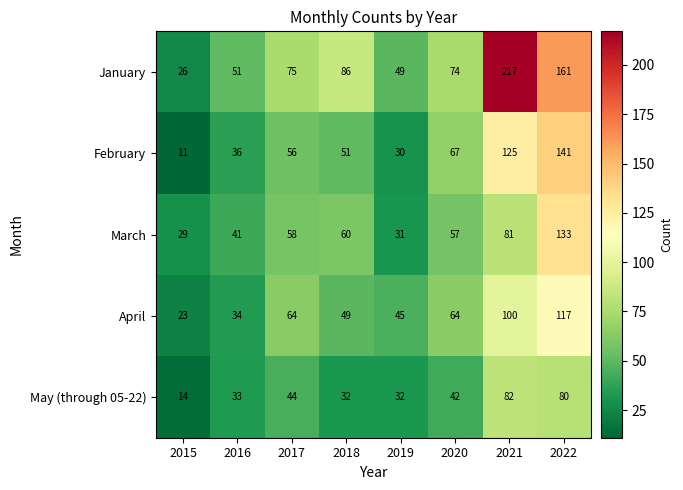

What is the difference between the maximum and minimum values in the March series?

104